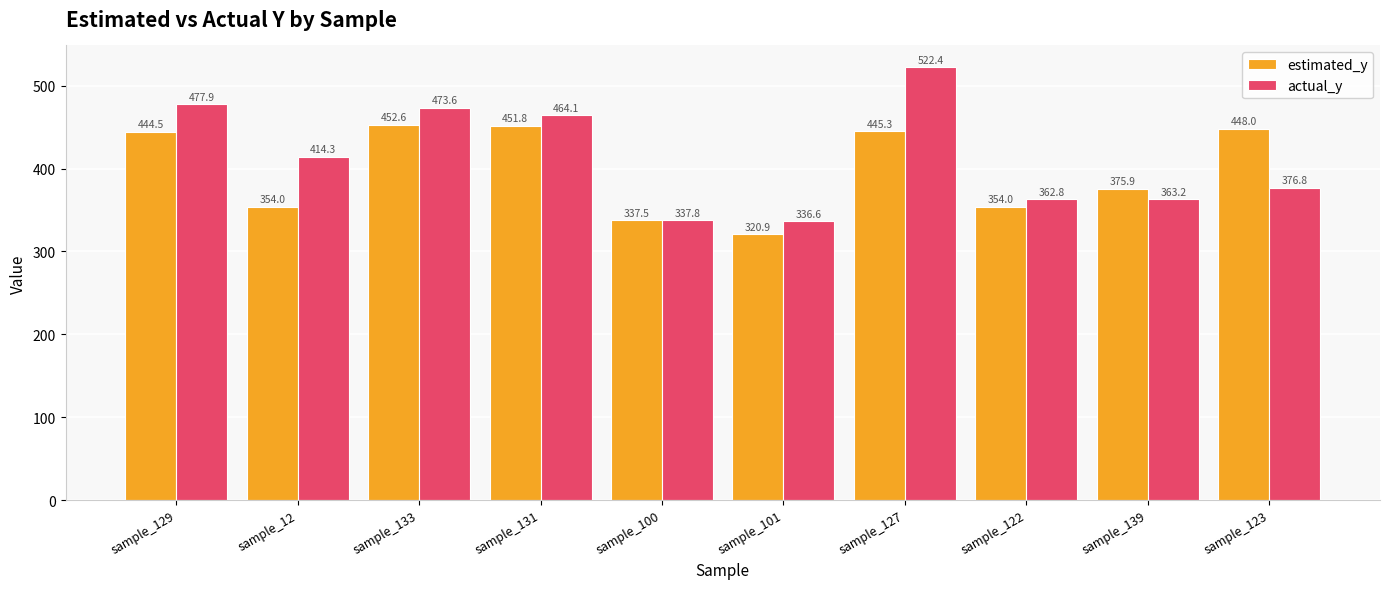

At which label does actual_y first exceed 414?

sample_129